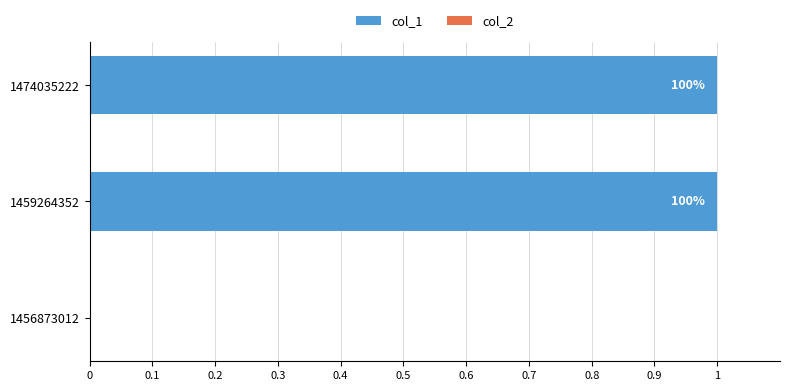

Count the number of data series in this chart.

2